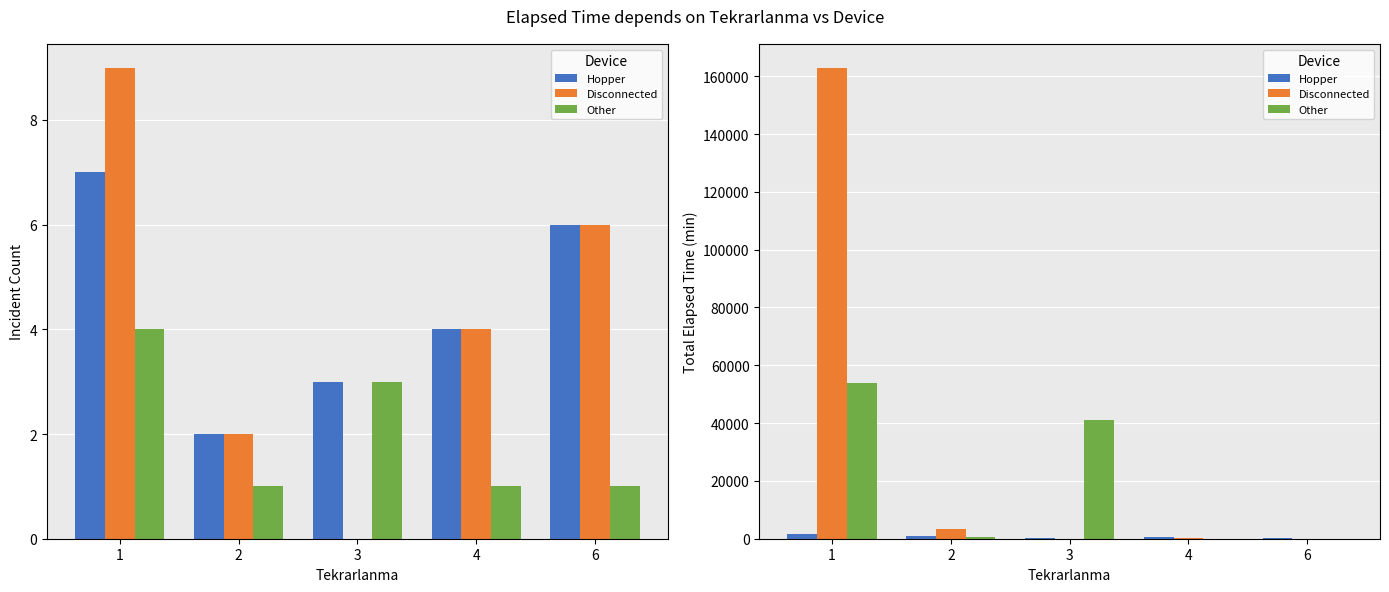

Which series has the largest total across all categories?

Disconnected